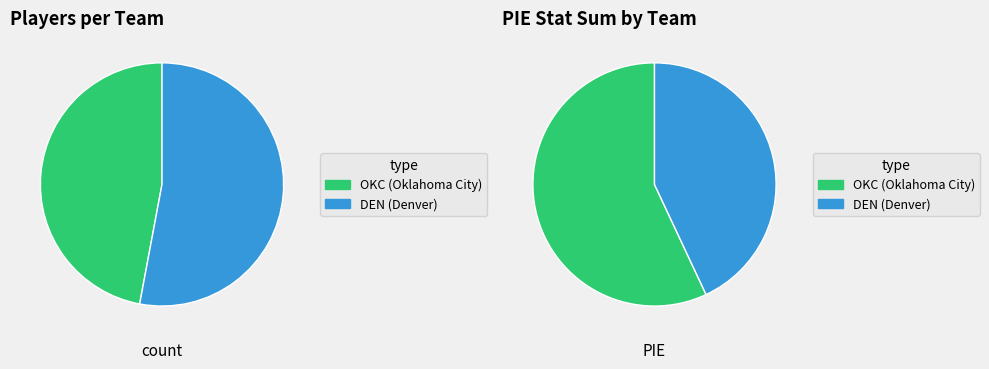

To the nearest percent, what percentage of the pie is DEN?

53%